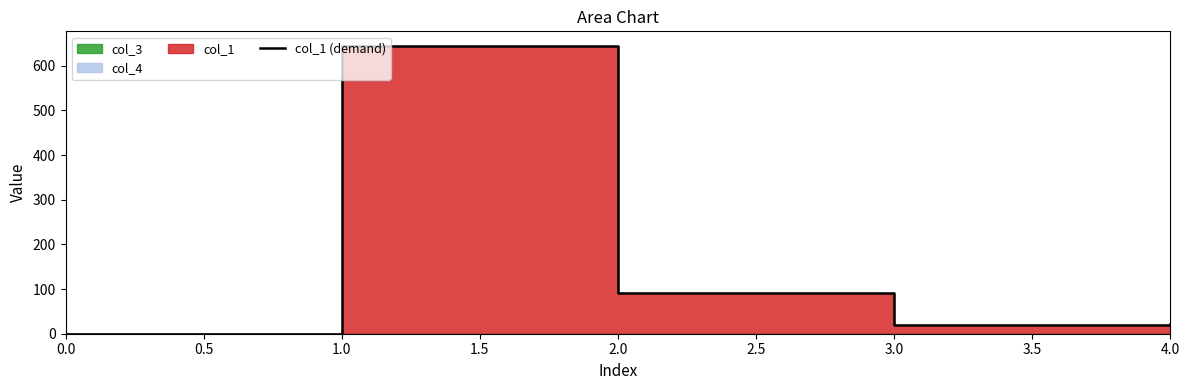

Reading left to right, list all the values displayed in this chart.

0.0	645.1	91.7	19.0	22.1